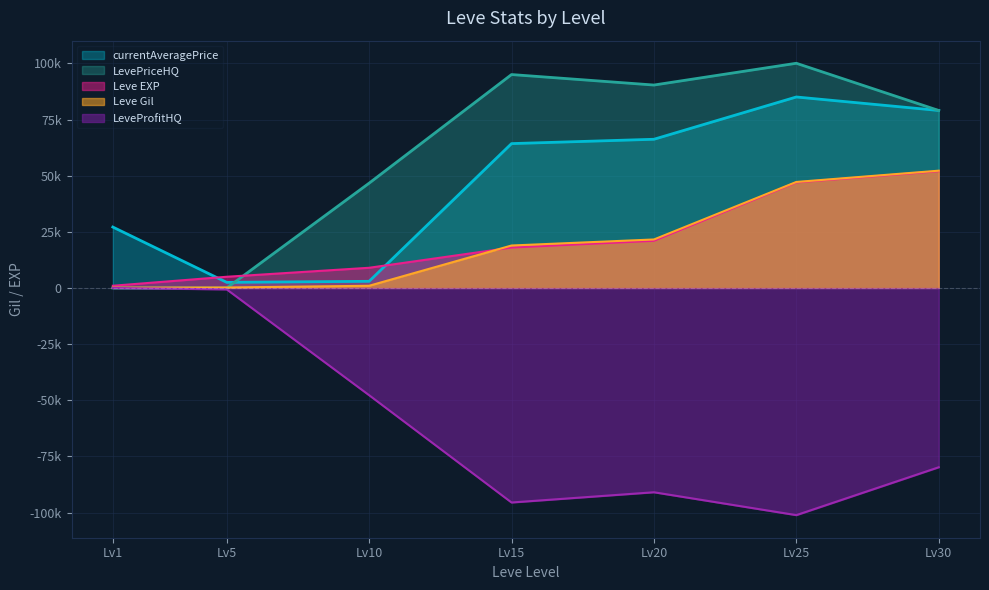

What is the average value of the currentAveragePrice series?

46736